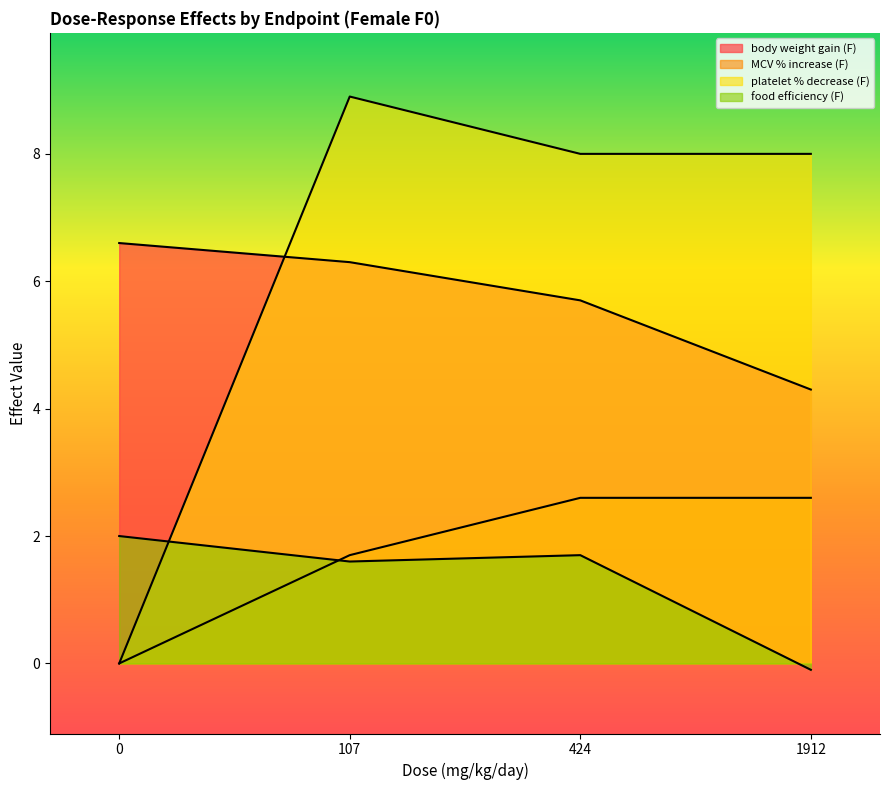

True or false: body weight gain (F) and platelet % decrease (F) intersect in this chart.

True